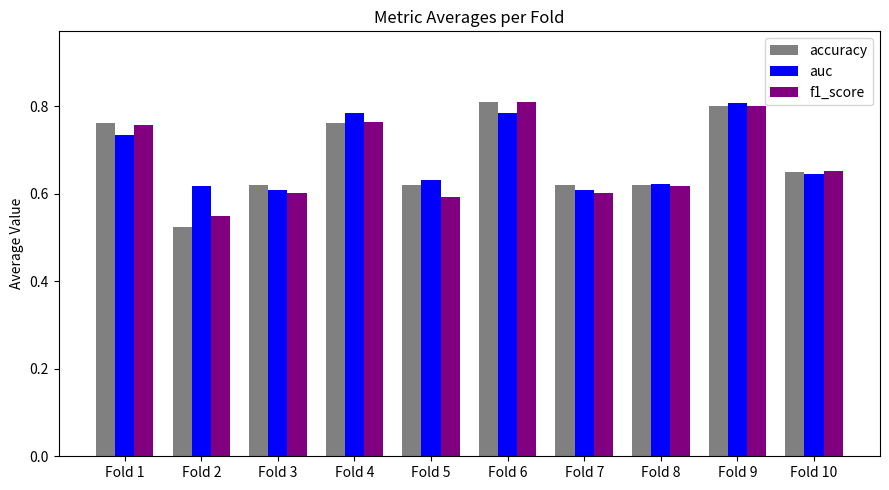

At which category does the chart reach its minimum across all series?

Fold 2